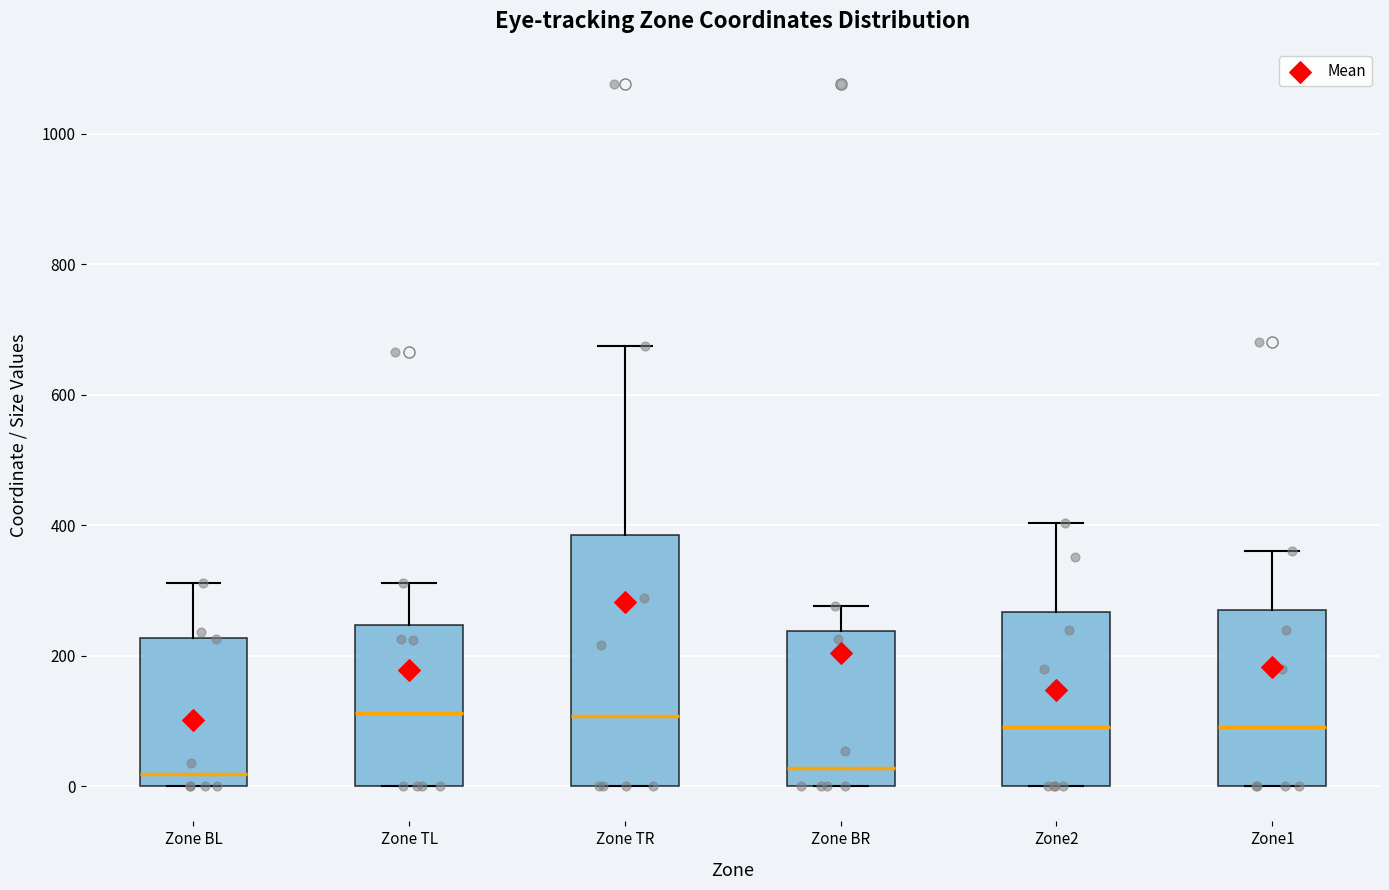

Reading left to right, read every box against the y-axis: the position of its median line, the range the box covers, and the ends of its whiskers. The values are not printed on the chart, so give them approximately, as read against the axis.

Zone BL: median 20, box 0 to 220, whiskers 0 to 320
Zone TL: median 120, box 0 to 240, whiskers 0 to 320
Zone TR: median 100, box 0 to 380, whiskers 0 to 680
Zone BR: median 20, box 0 to 240, whiskers 0 to 280
Zone2: median 100, box 0 to 260, whiskers 0 to 400
Zone1: median 100, box 0 to 280, whiskers 0 to 360